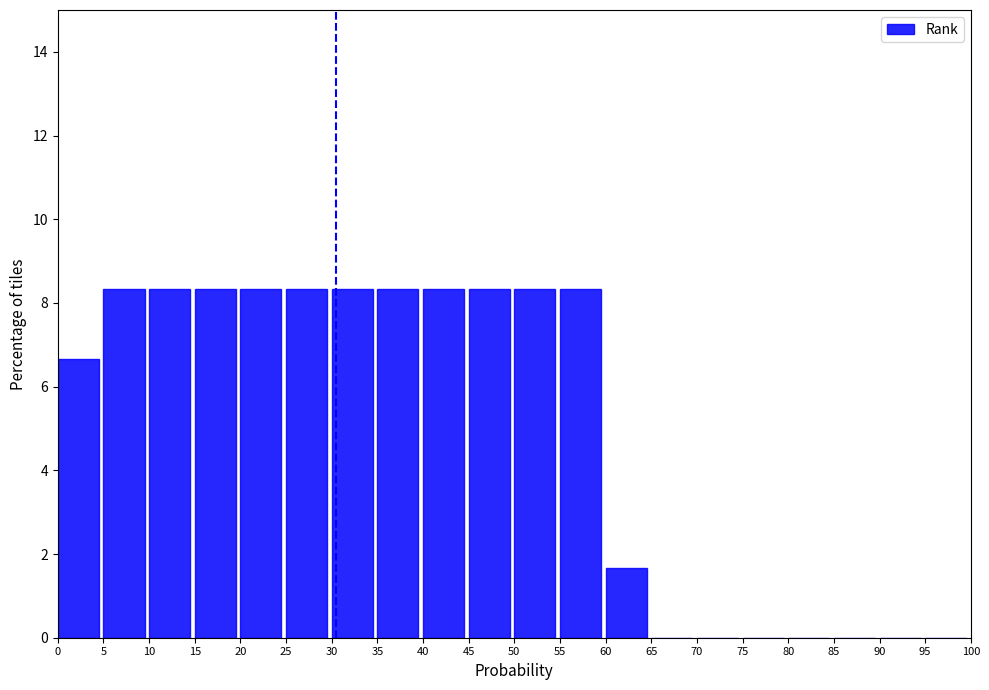

Reading left to right, transcribe this chart: for each bar, give the range it covers on the x-axis and its height. The values are not printed on the chart, so give them approximately, as read against the axis.

0 to 5: 6.6
5 to 10: 8.4
10 to 15: 8.4
15 to 20: 8.4
20 to 25: 8.4
25 to 30: 8.4
30 to 35: 8.4
35 to 40: 8.4
40 to 45: 8.4
45 to 50: 8.4
50 to 55: 8.4
55 to 60: 8.4
60 to 65: 1.6
65 to 70: 0
70 to 75: 0
75 to 80: 0
80 to 85: 0
85 to 90: 0
90 to 95: 0
95 to 100: 0